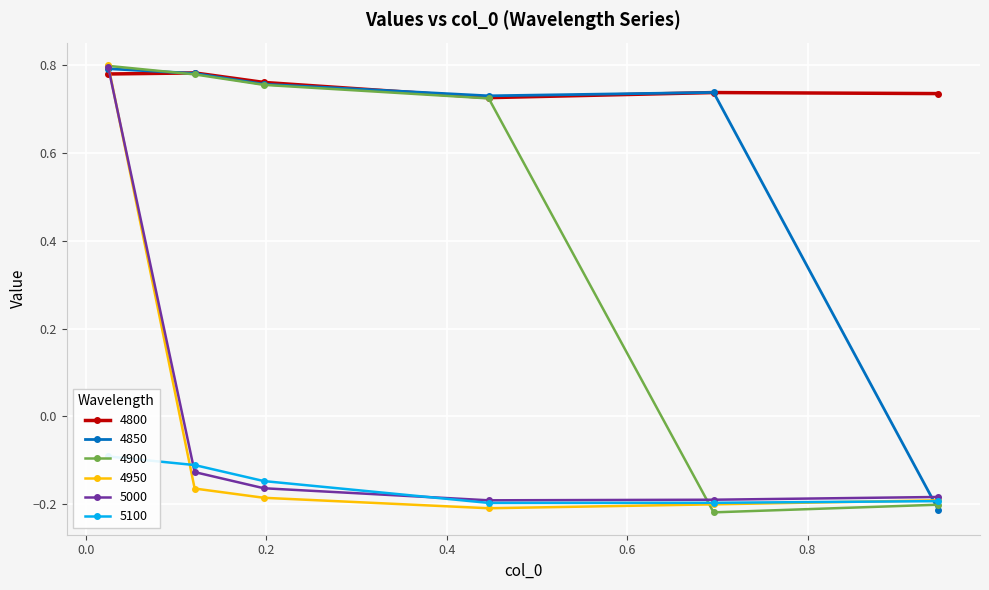

Count the number of data series in this chart.

6